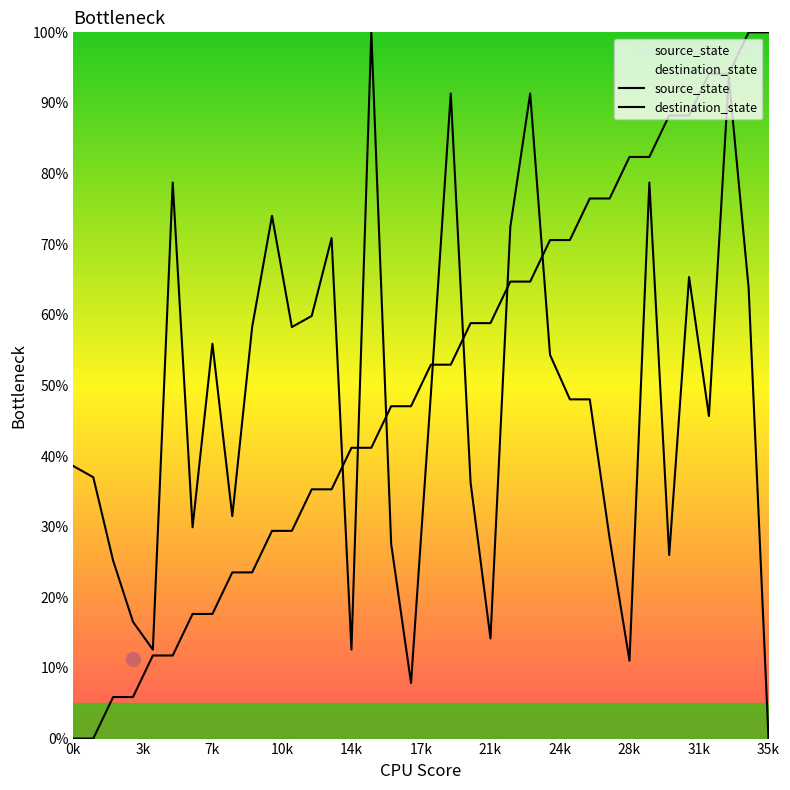

What is the difference between the maximum and second lowest values in the destination_state series?

92.1